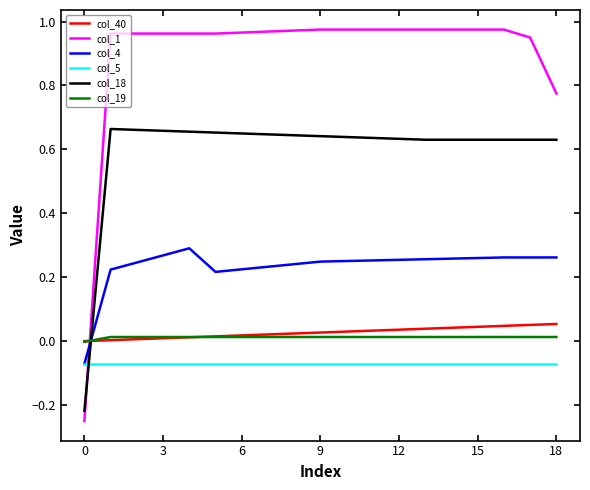

True or false: col_5 and col_19 intersect in this chart.

False